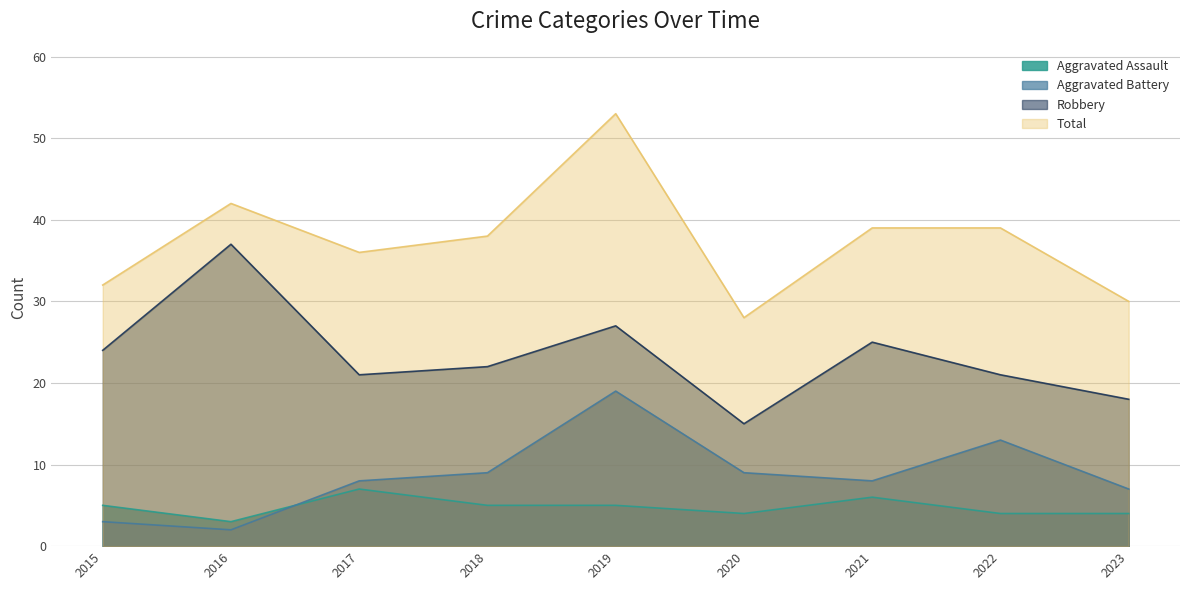

How many values in the Aggravated Assault series are below 5?

4